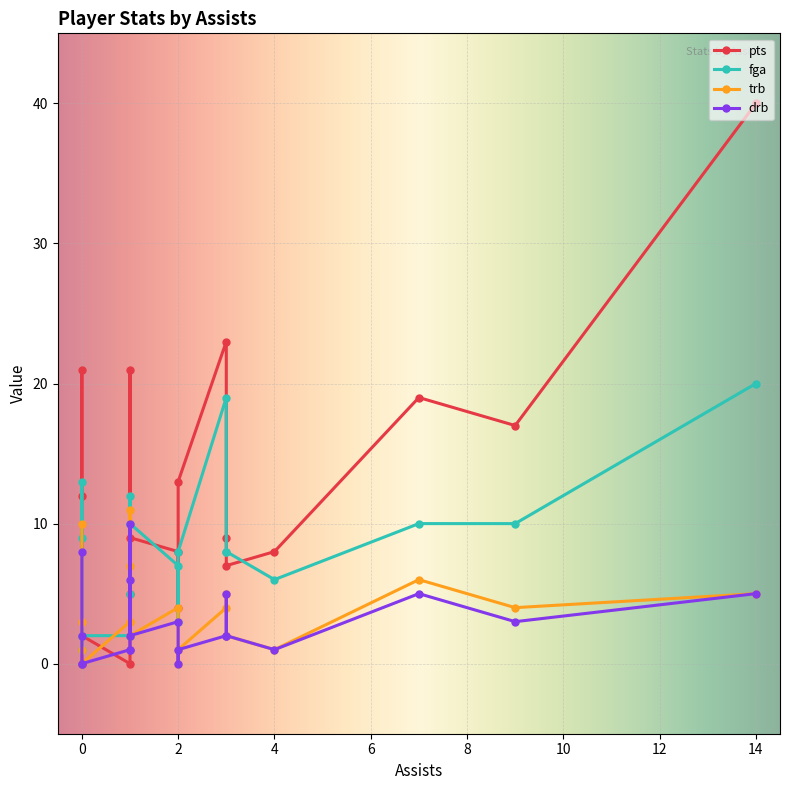

The value of fga at 2 is 5. True or false?

False